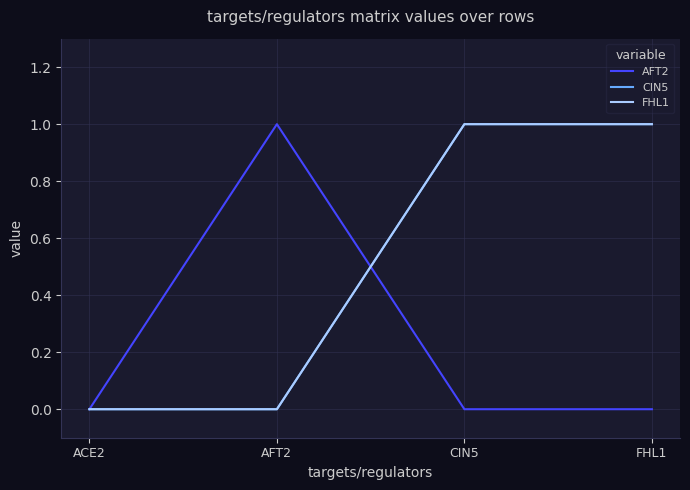

Rank the series at FHL1 from highest to lowest value.

CIN5, FHL1, AFT2